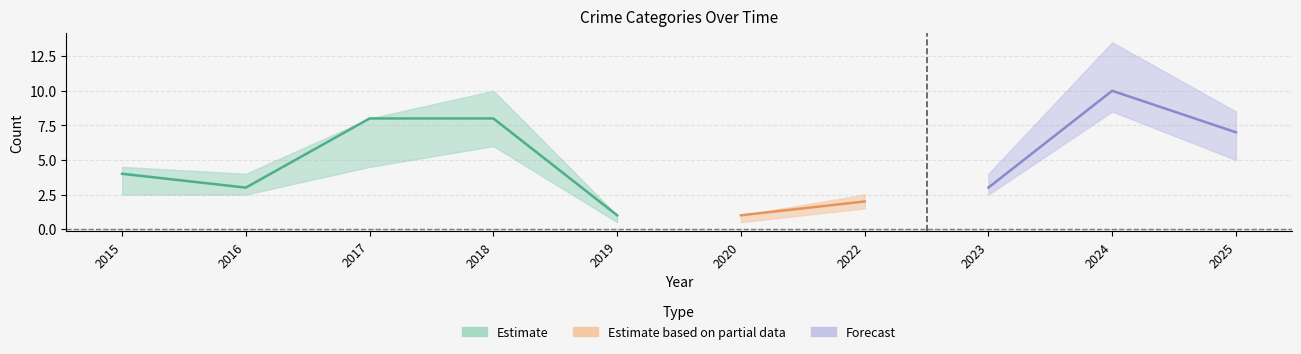

At which category is the sum across all series the highest?

2024